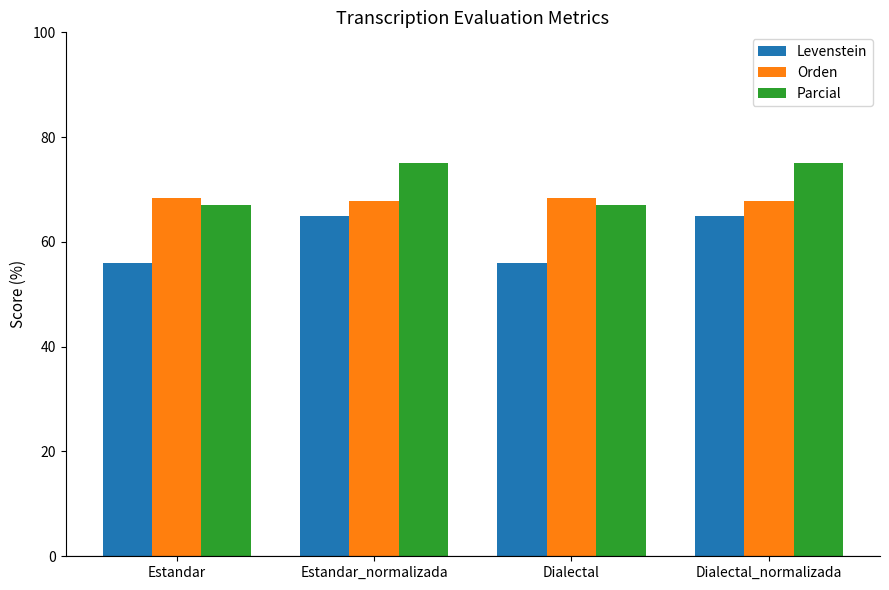

How many distinct data groups are displayed?

3